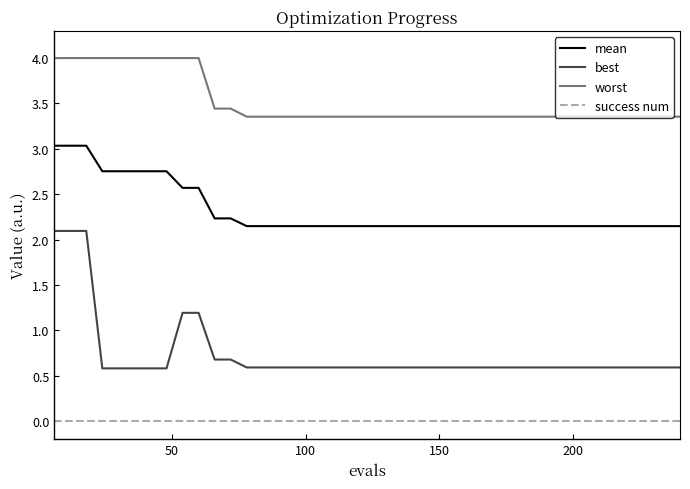

Does the chart display data point markers on the line(s)?

No